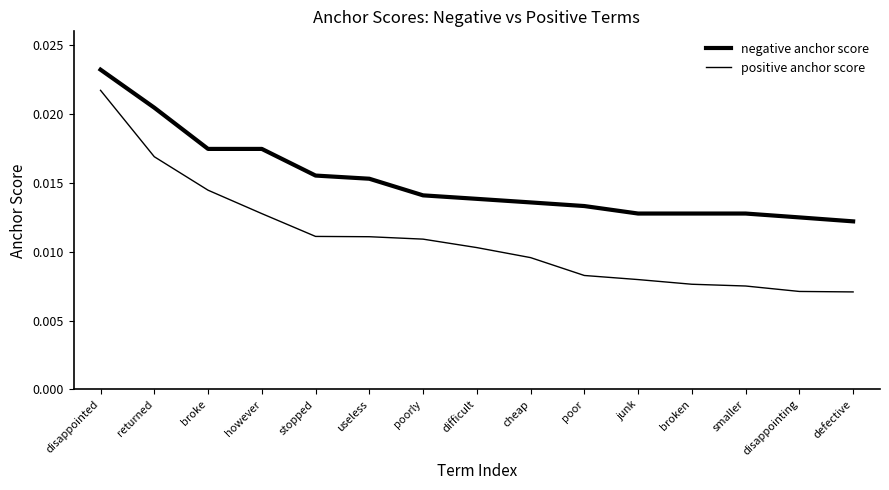

Is it true that positive anchor score equals 0.0 at junk?

False